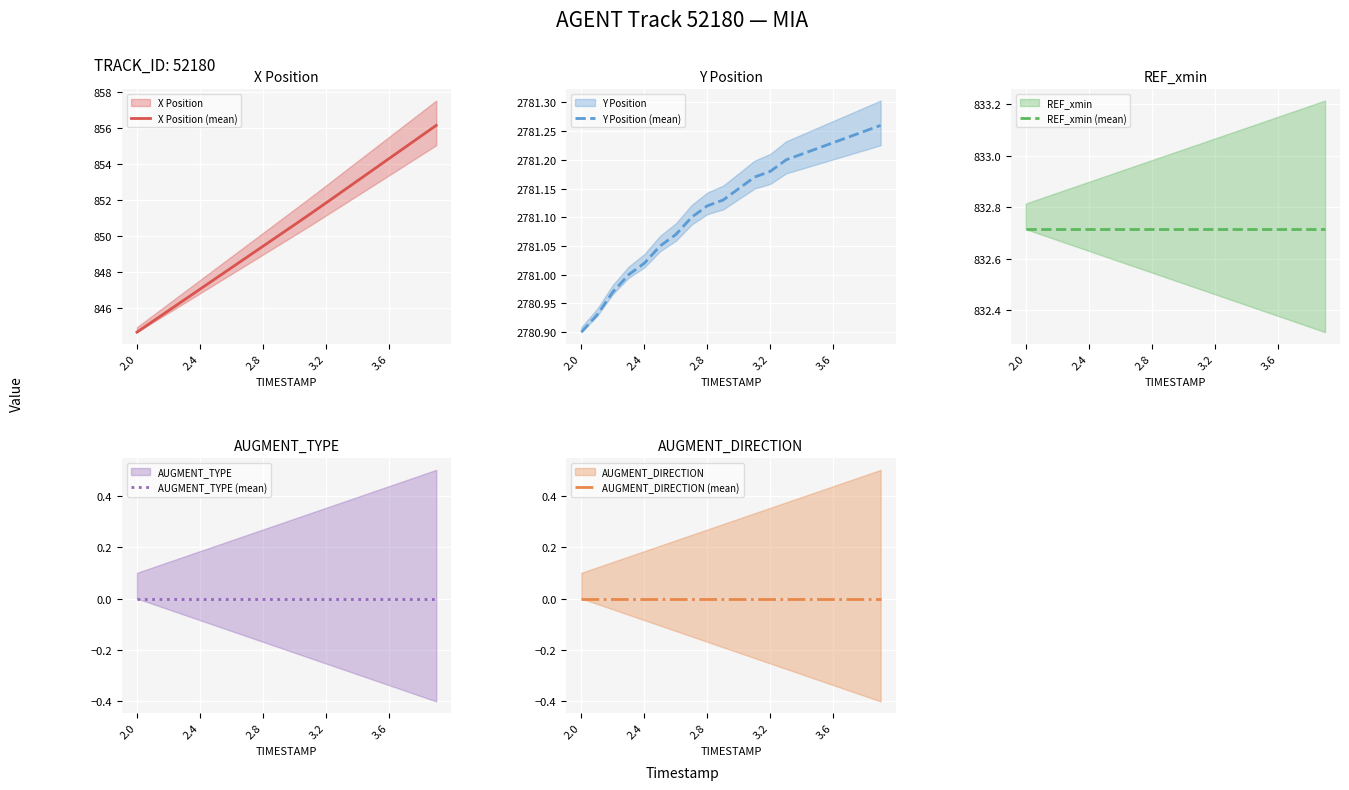

Rank the series by their maximum value, from lowest to highest.

AUGMENT_TYPE (mean), AUGMENT_DIRECTION (mean), REF_xmin (mean), X Position (mean), Y Position (mean)